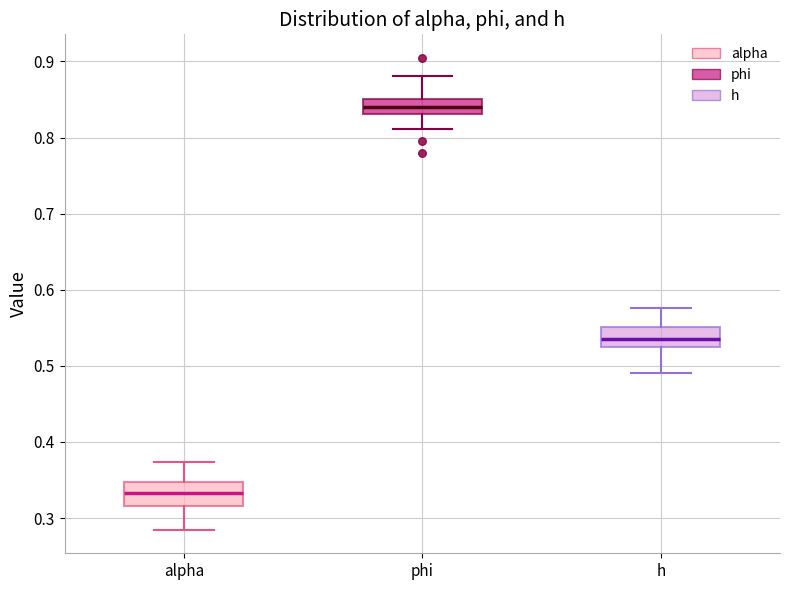

Reading left to right, transcribe this box plot: for each box, give where its median line is, the range the box spans, and where its two whiskers end, as read against the y-axis. The values are not printed on the chart, so give them approximately, as read against the axis.

alpha: median 0.33, box 0.32 to 0.35, whiskers 0.28 to 0.37
phi: median 0.84, box 0.83 to 0.85, whiskers 0.81 to 0.88
h: median 0.54, box 0.52 to 0.55, whiskers 0.49 to 0.58